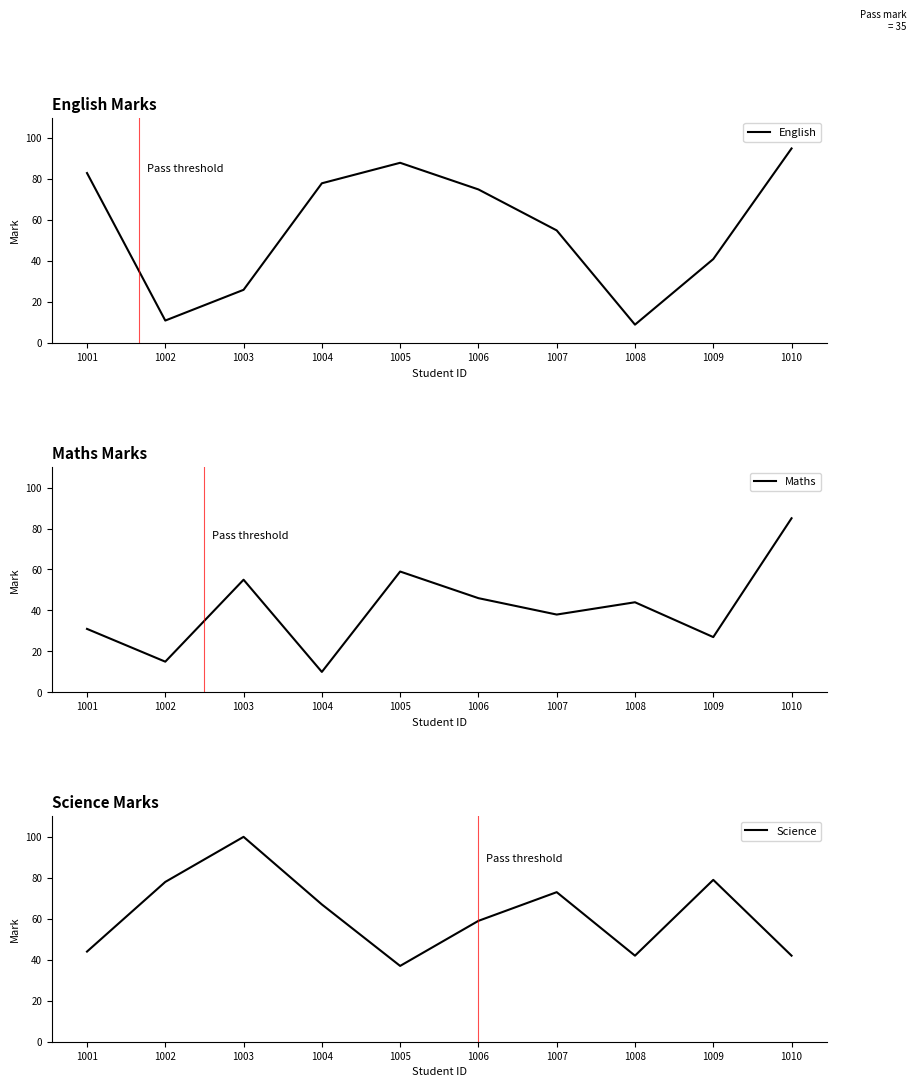

What value does the Maths series have at 1007, to the nearest 10?

40